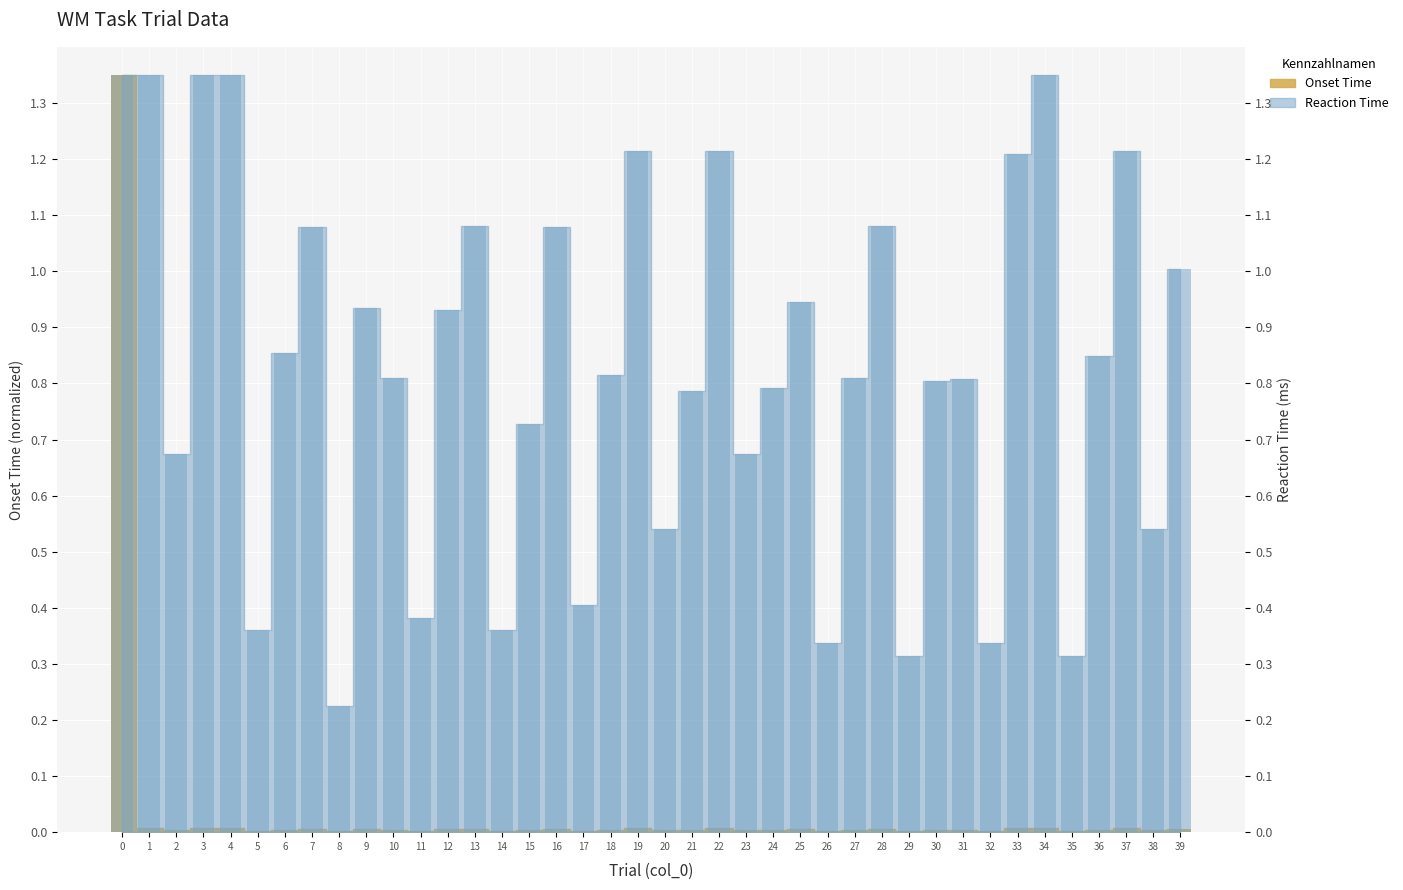

How many bars are there in total?

40